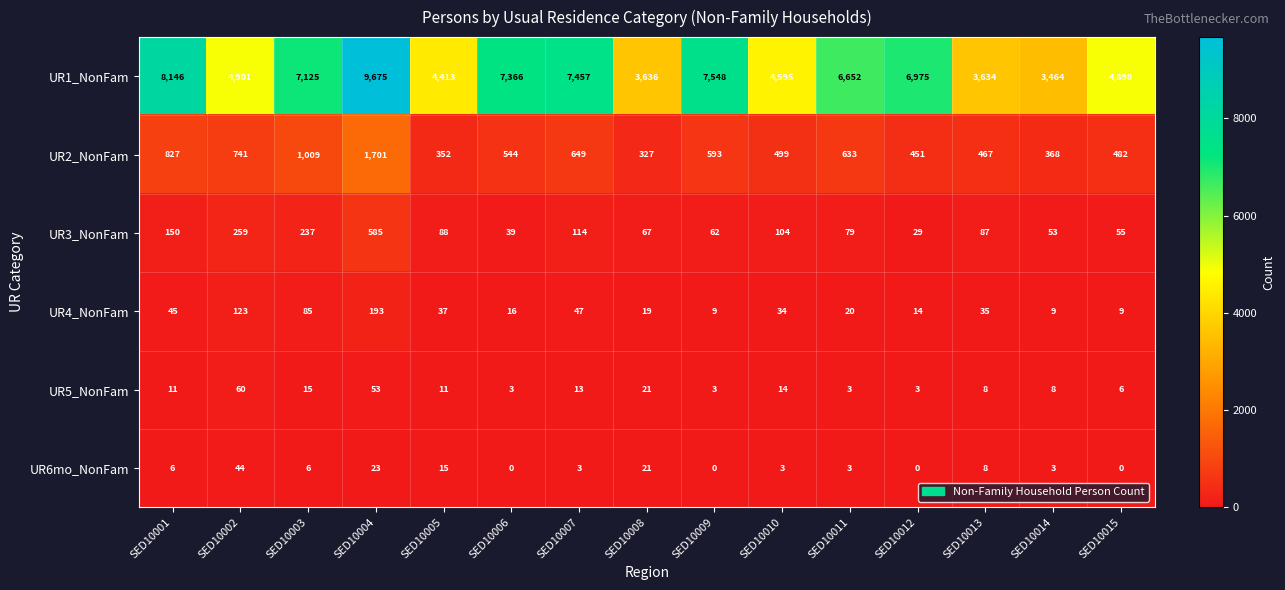

What is the spread (max minus min) of values at SED10008?

3617